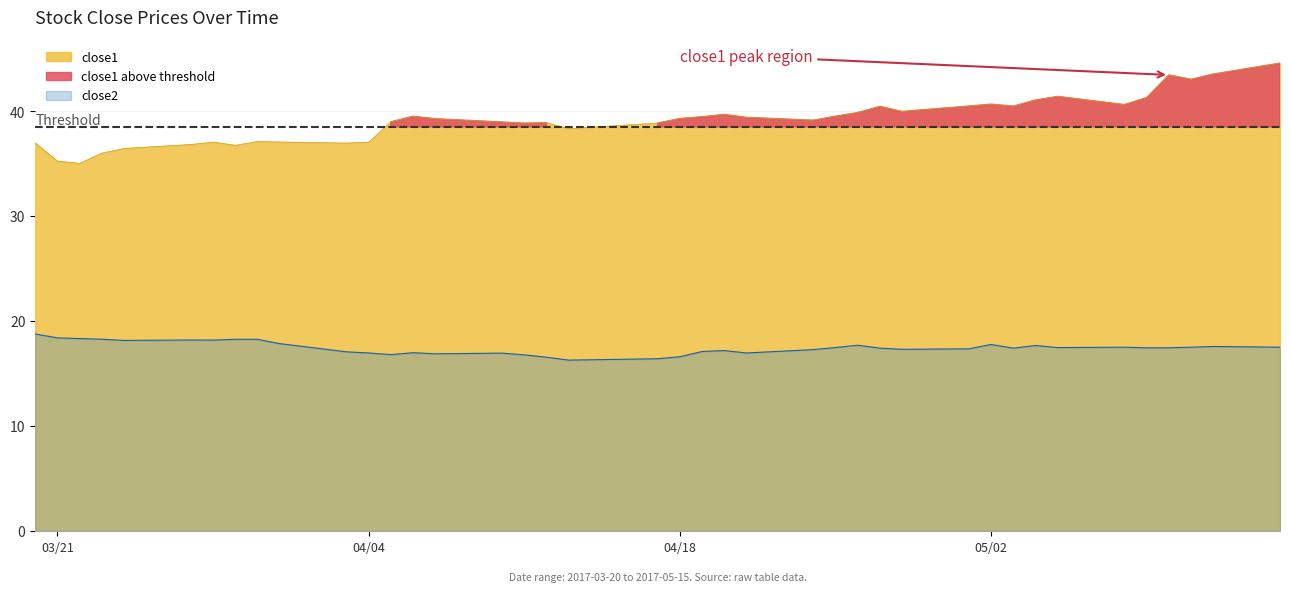

Is it true that close2 equals 17.0 at 04/04?

True